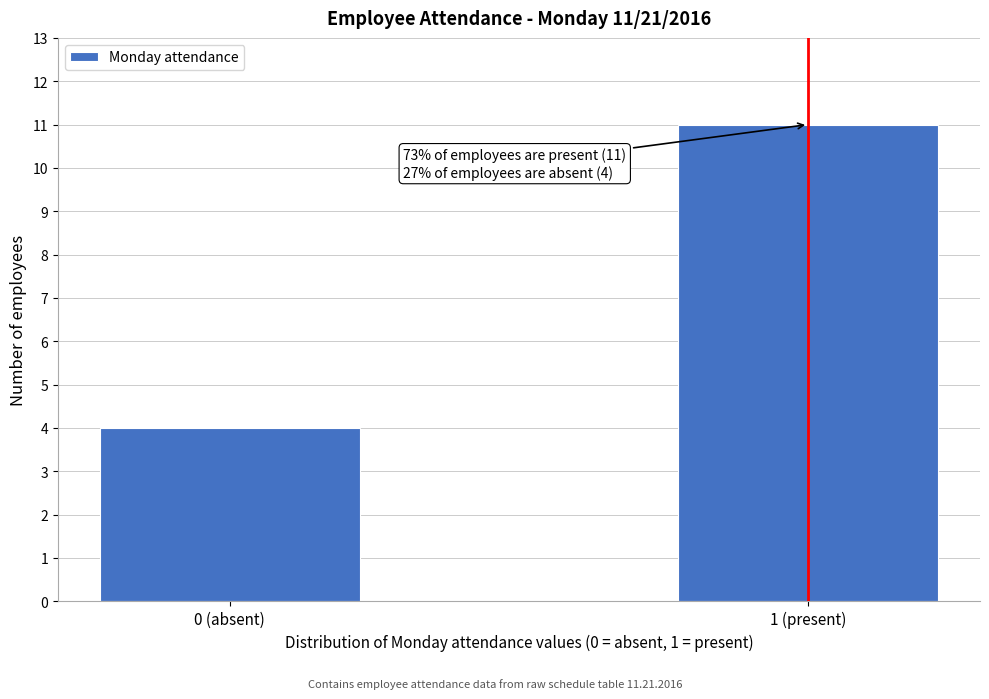

Reading left to right, list all the values displayed in this chart.

0 (absent)=4	1 (present)=11